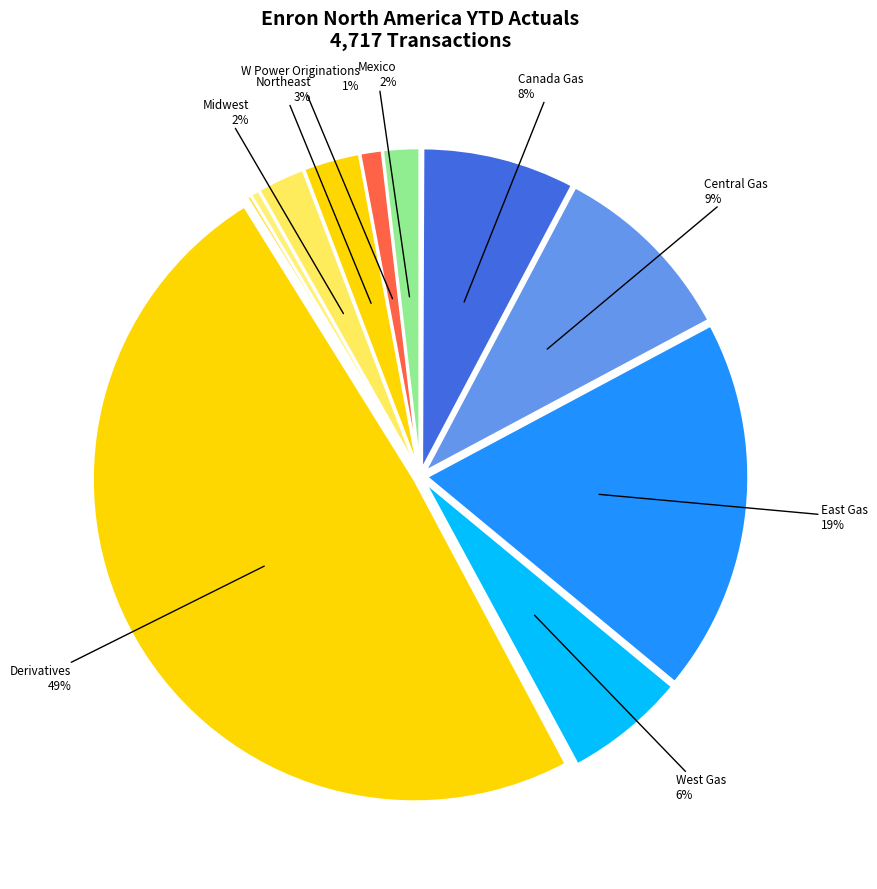

What is the largest slice in the pie chart?

Derivatives